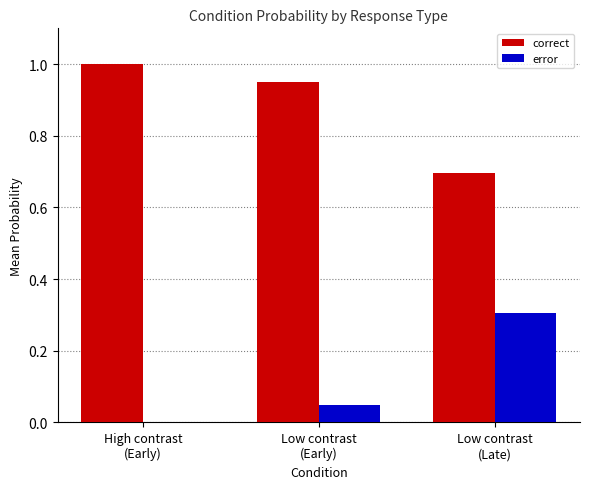

Which series has the largest total across all categories?

correct